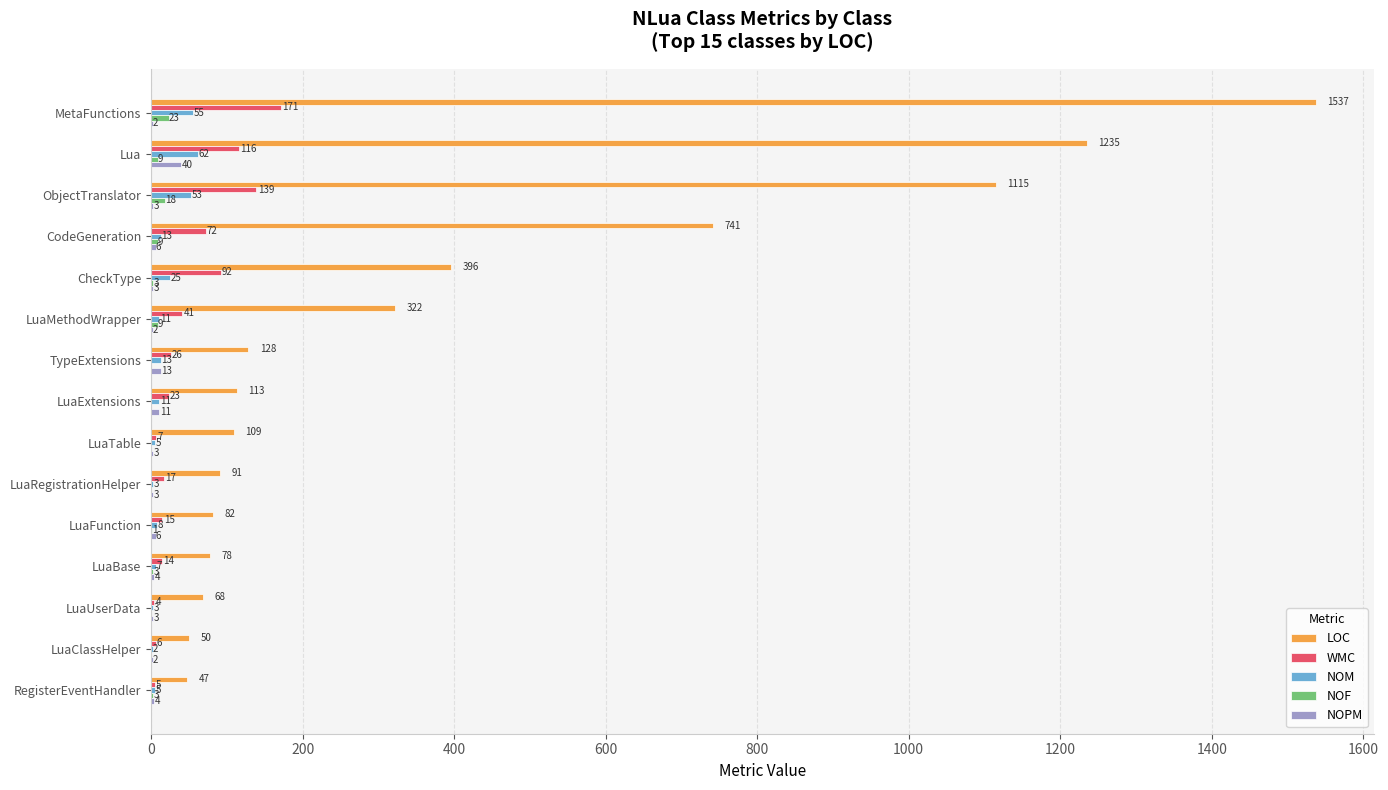

Which series has the largest range (max minus min)?

LOC